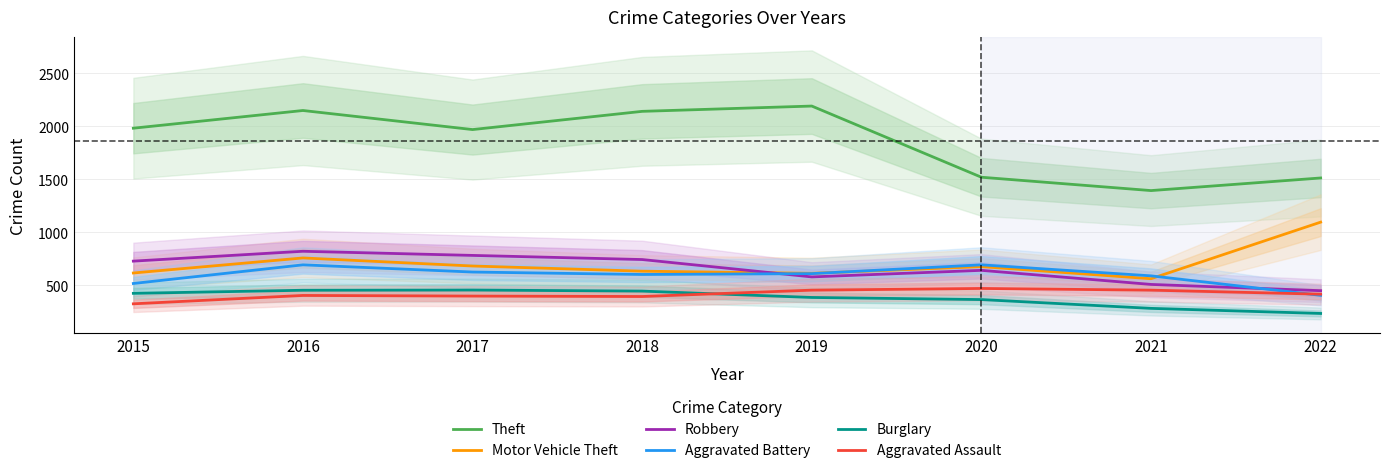

At which category does Robbery reach its first local valley?

2019